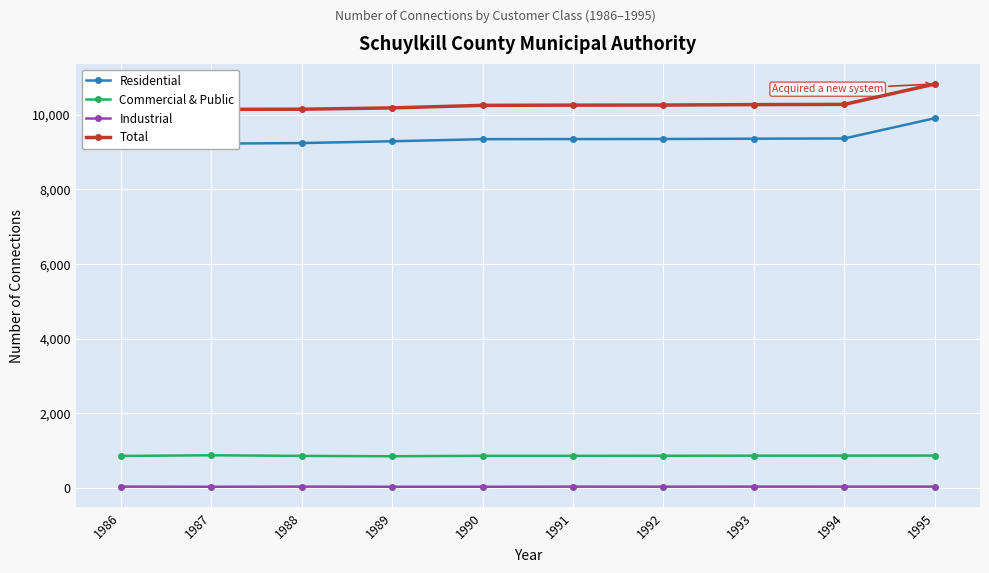

True or false: Industrial has a value of 68 at 1993.

False